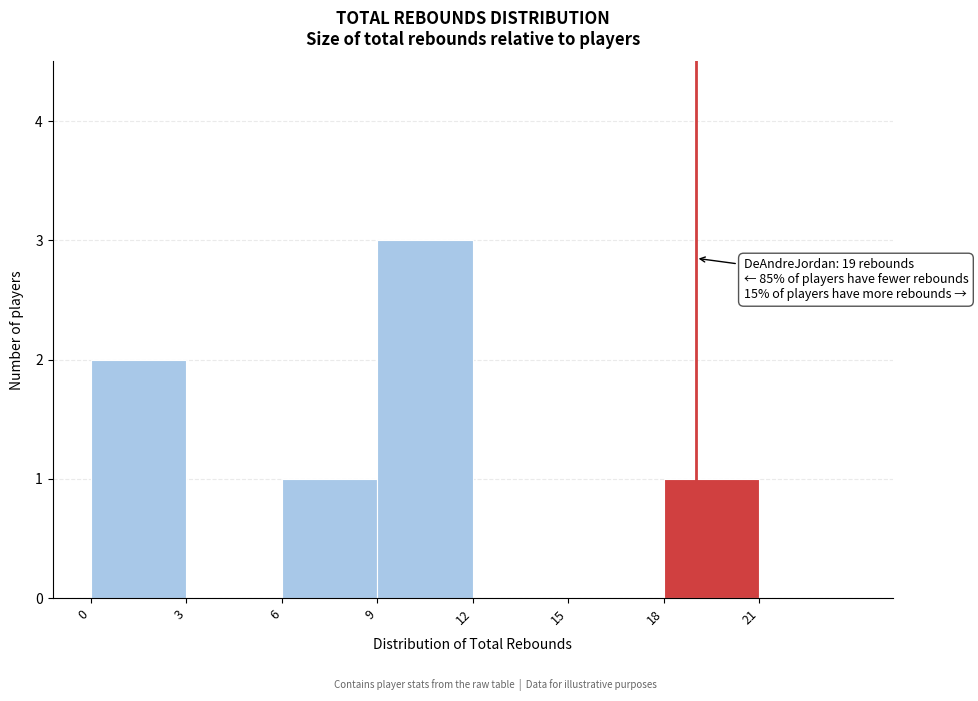

Which range on the x-axis has the tallest bar?

9 to 12